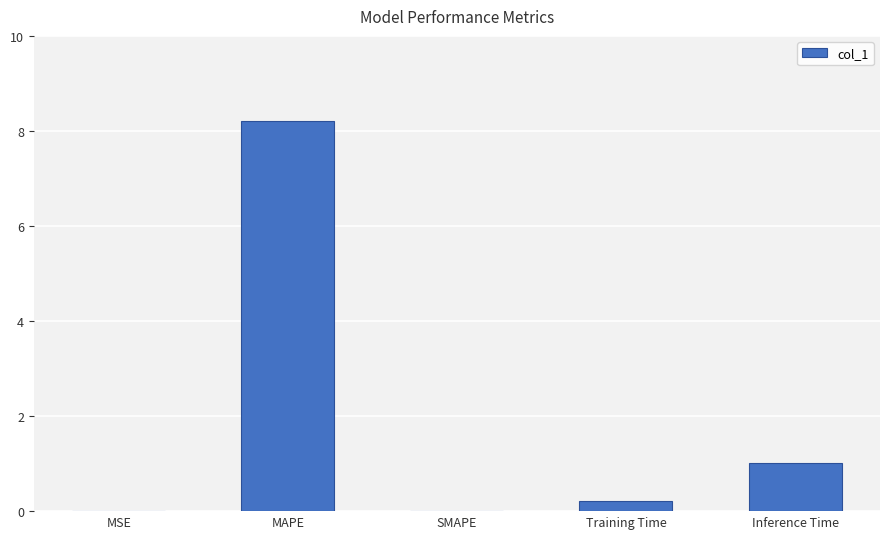

Which label corresponds to the largest value in the chart?

MAPE